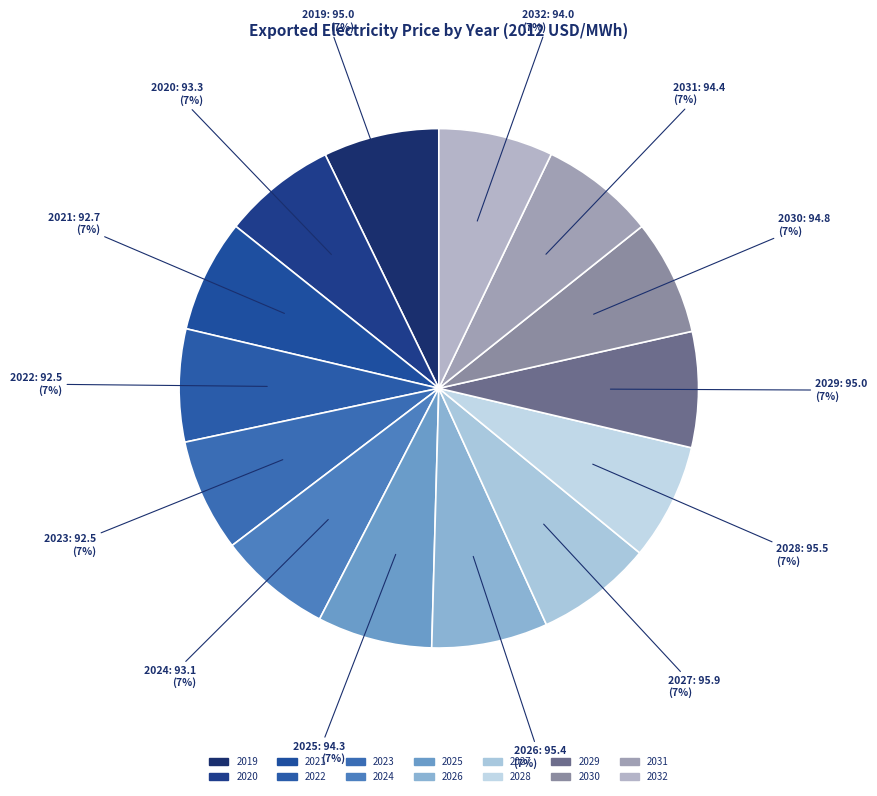

To the nearest percent, what portion does 2025 represent?

7%